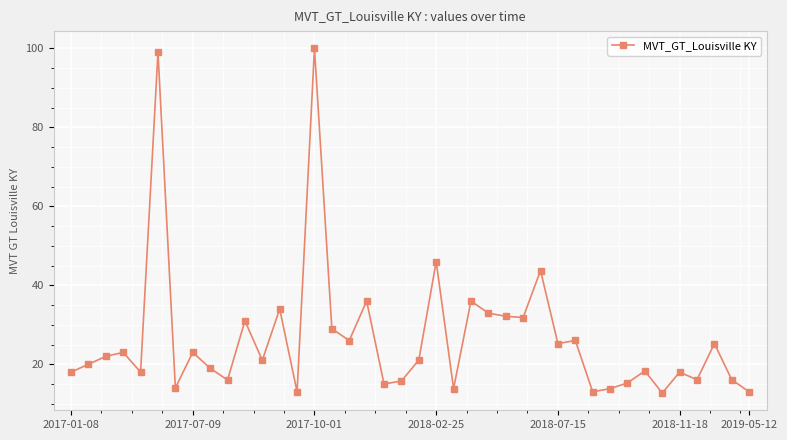

What is the greatest value displayed?

100.0